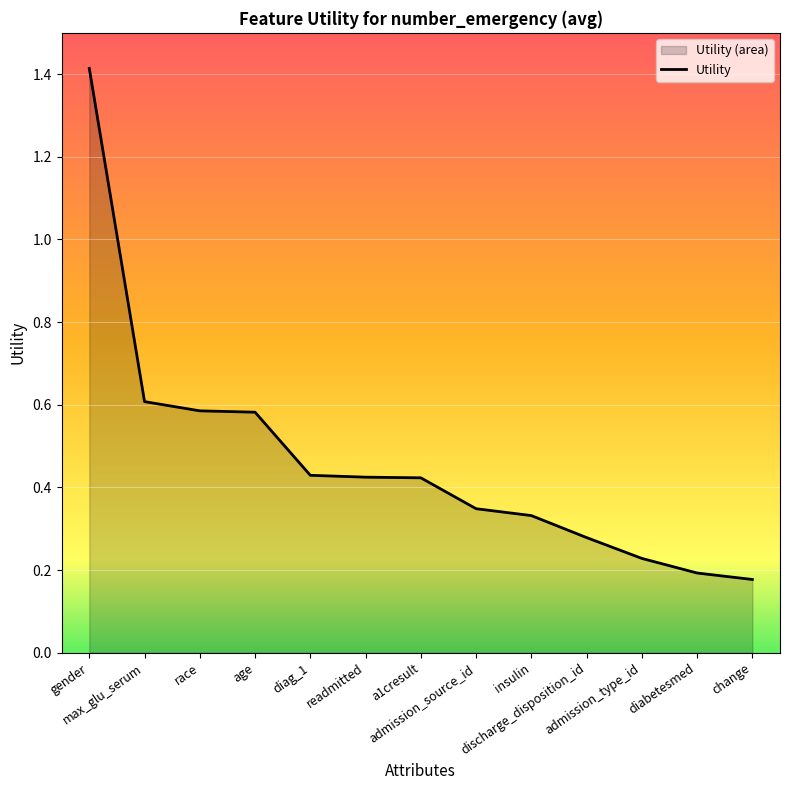

What value does the data have at age?

0.6